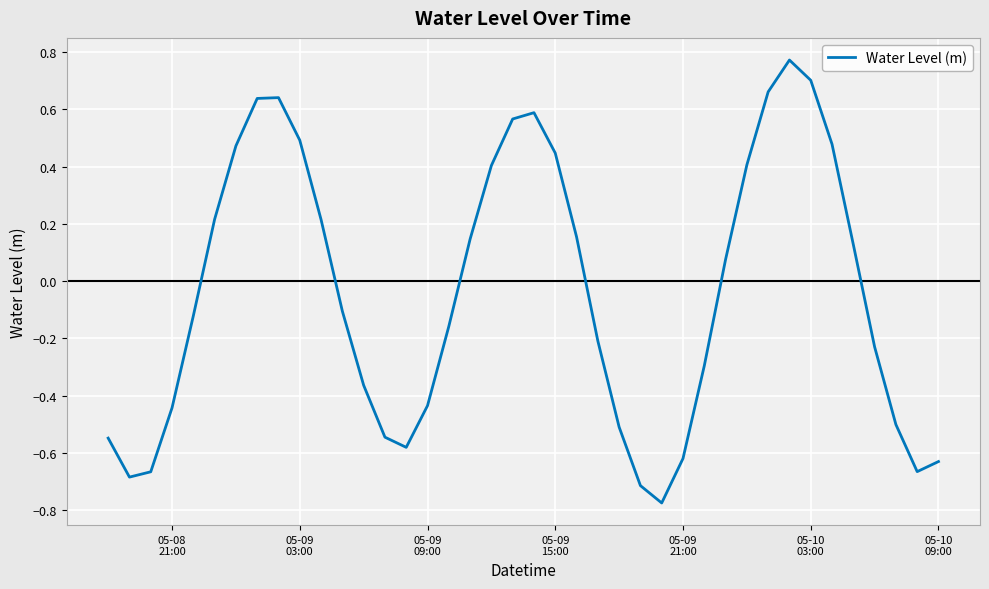

Does the chart have visible grid lines?

Yes